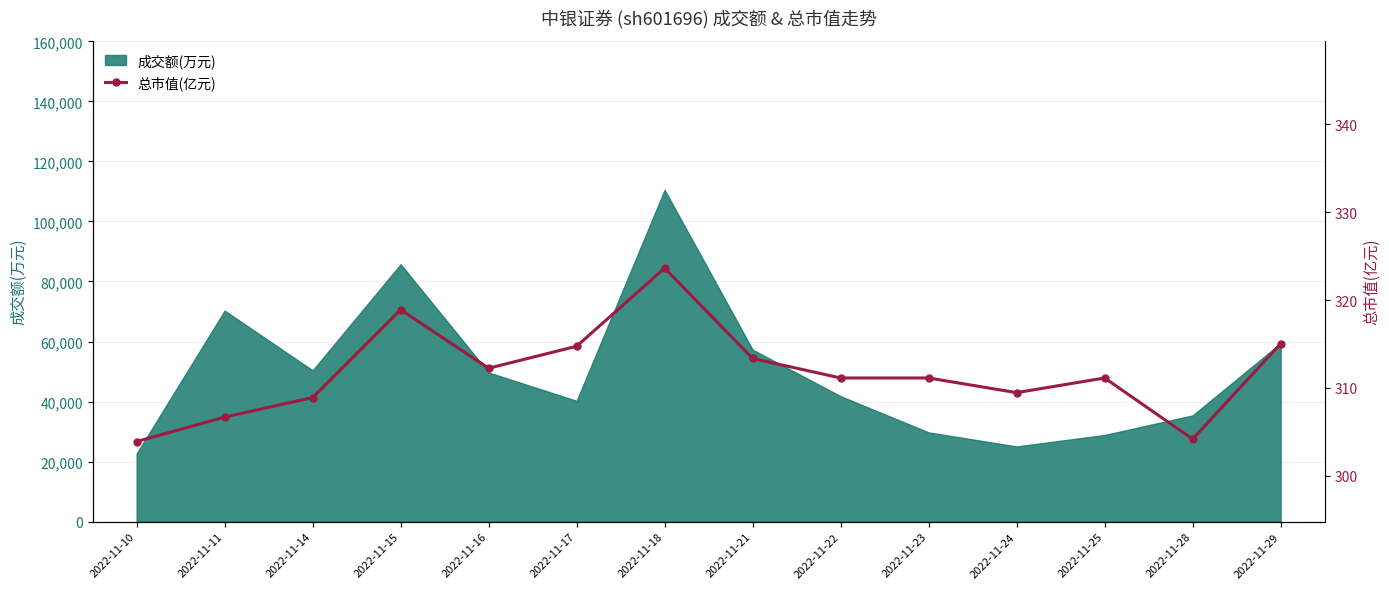

At which category does the chart reach its peak across all series?

2022-11-18